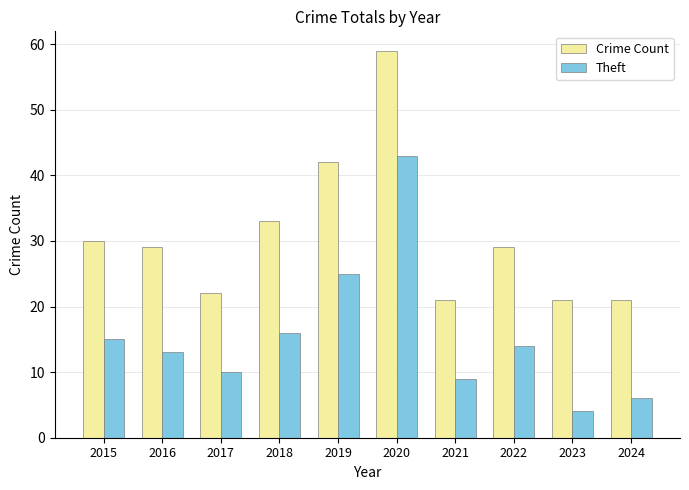

What are all the series names shown in the legend?

Crime Count, Theft